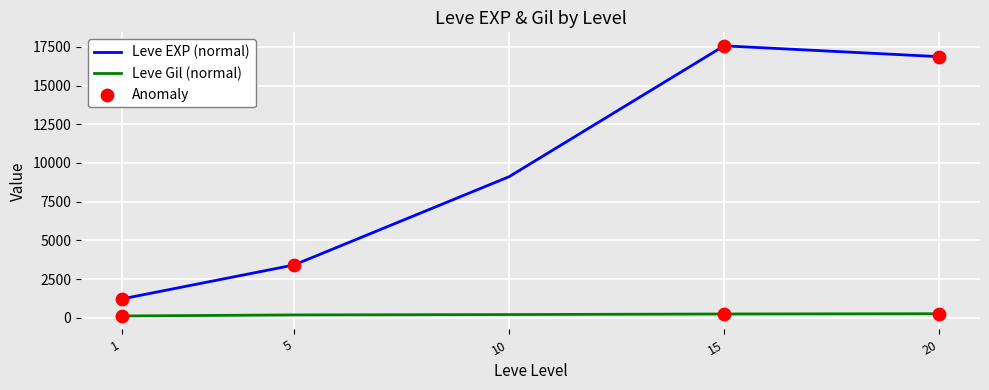

What is the total value across all series at 5?

3585.0